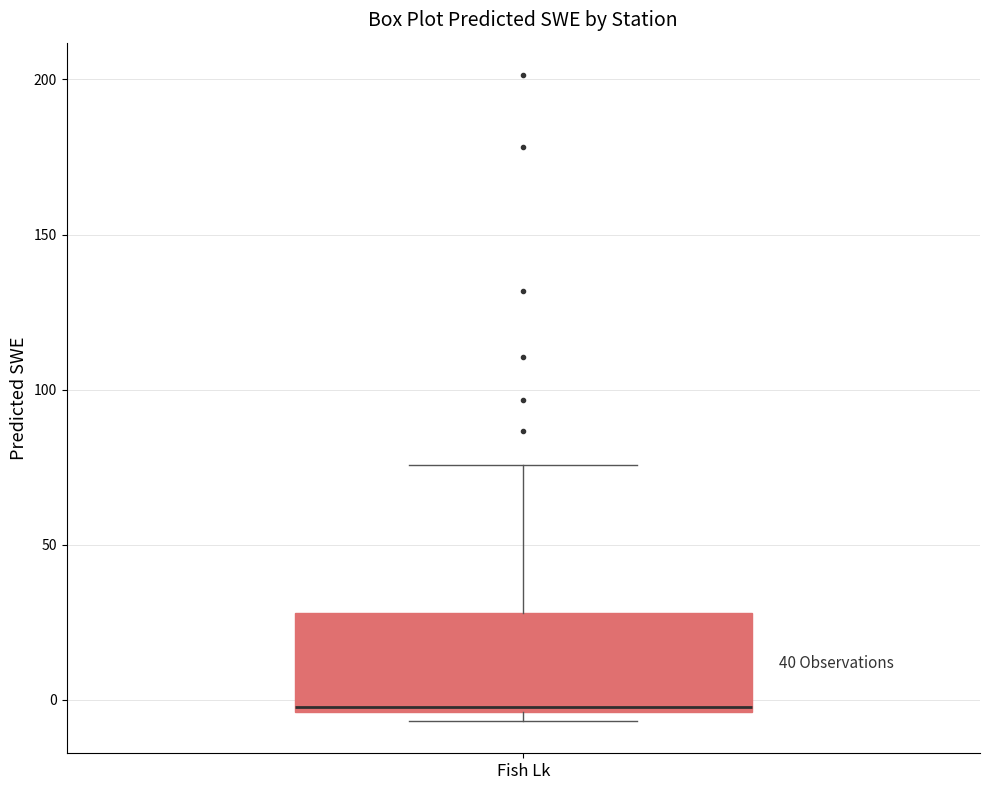

Where does the upper whisker of the box for Fish Lk end on the y-axis? The values are not printed on the chart, so give them approximately, as read against the axis.

75